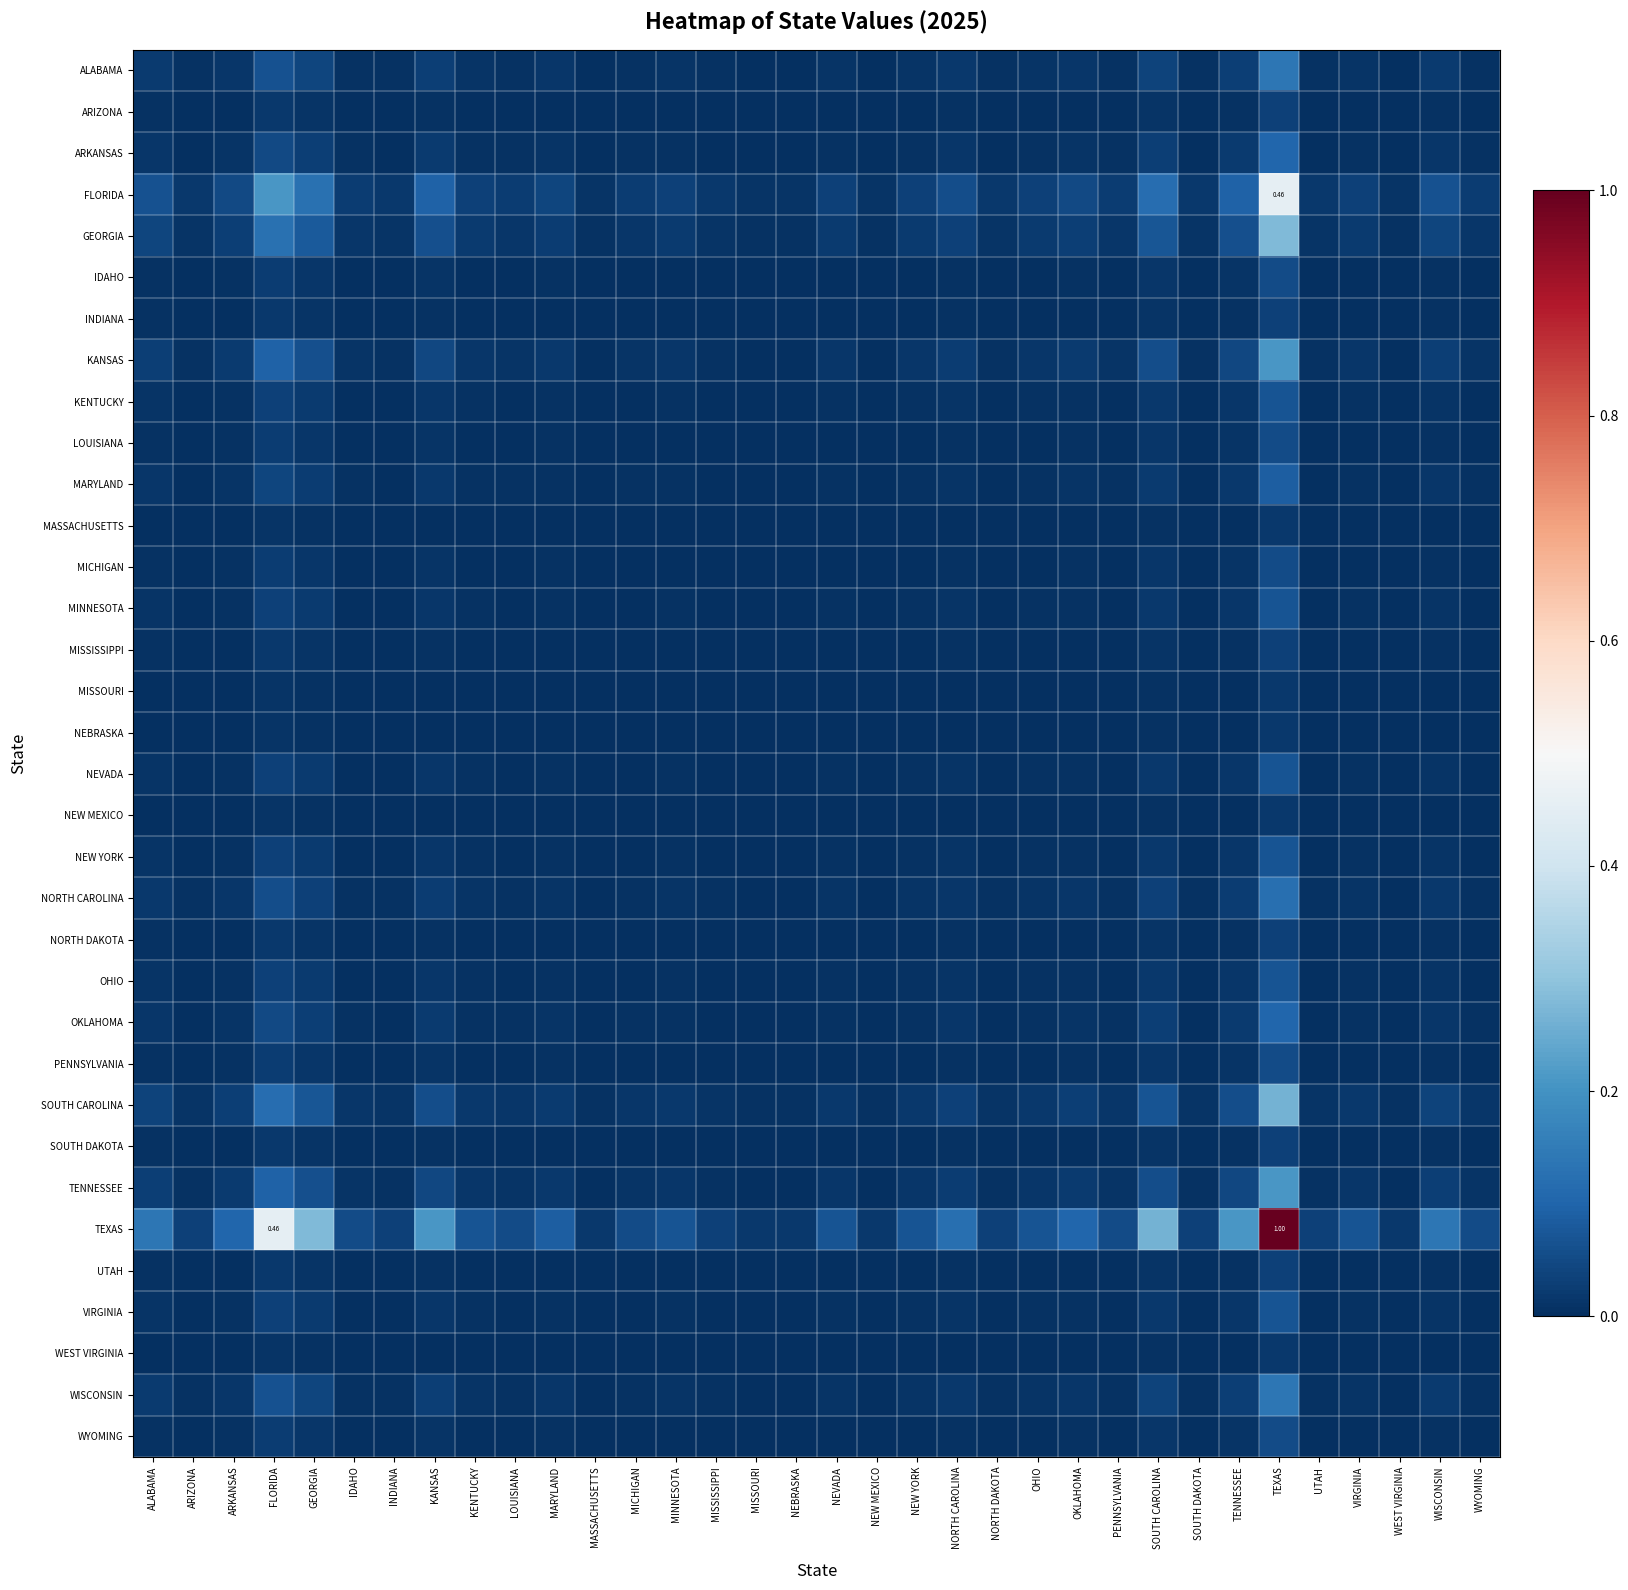

Is the value of UTAH at SOUTH CAROLINA greater than the value of ARIZONA at KANSAS?

Yes